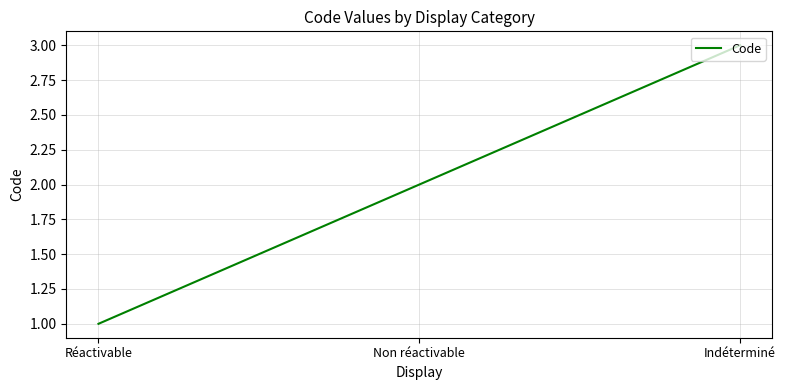

Reading left to right, transcribe all the data shown in this chart.

Réactivable=1	Non réactivable=2	Indéterminé=3